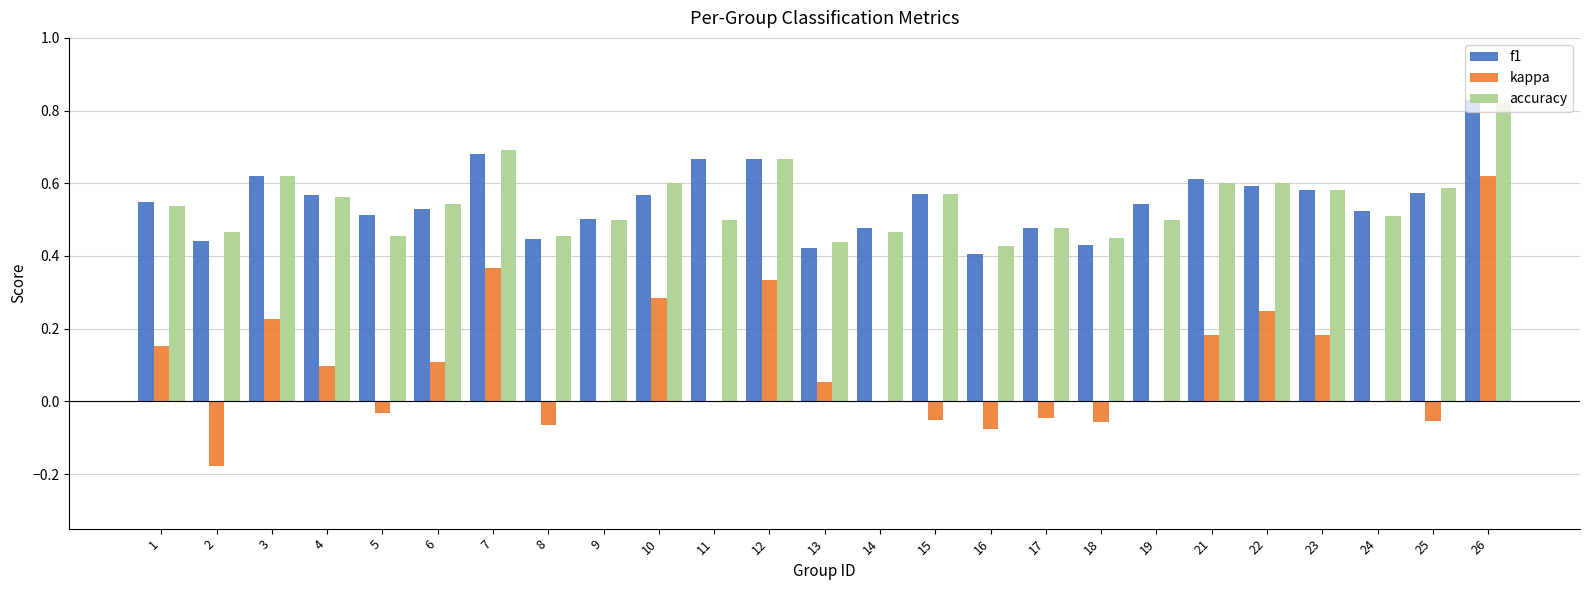

What is the total value across all series at 24?

1.0